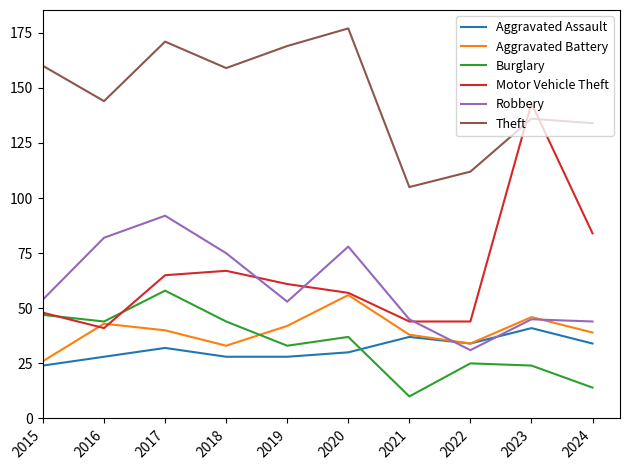

What value does the Burglary series have at 2023, to the nearest 5?

25